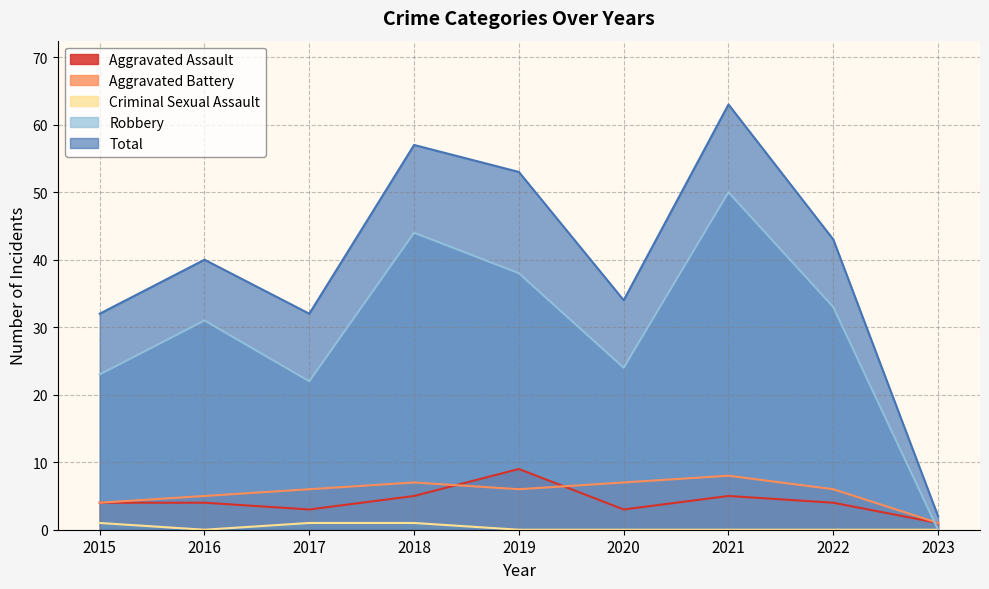

Is the value of Total at 2021 greater than the value of Criminal Sexual Assault at 2020?

Yes